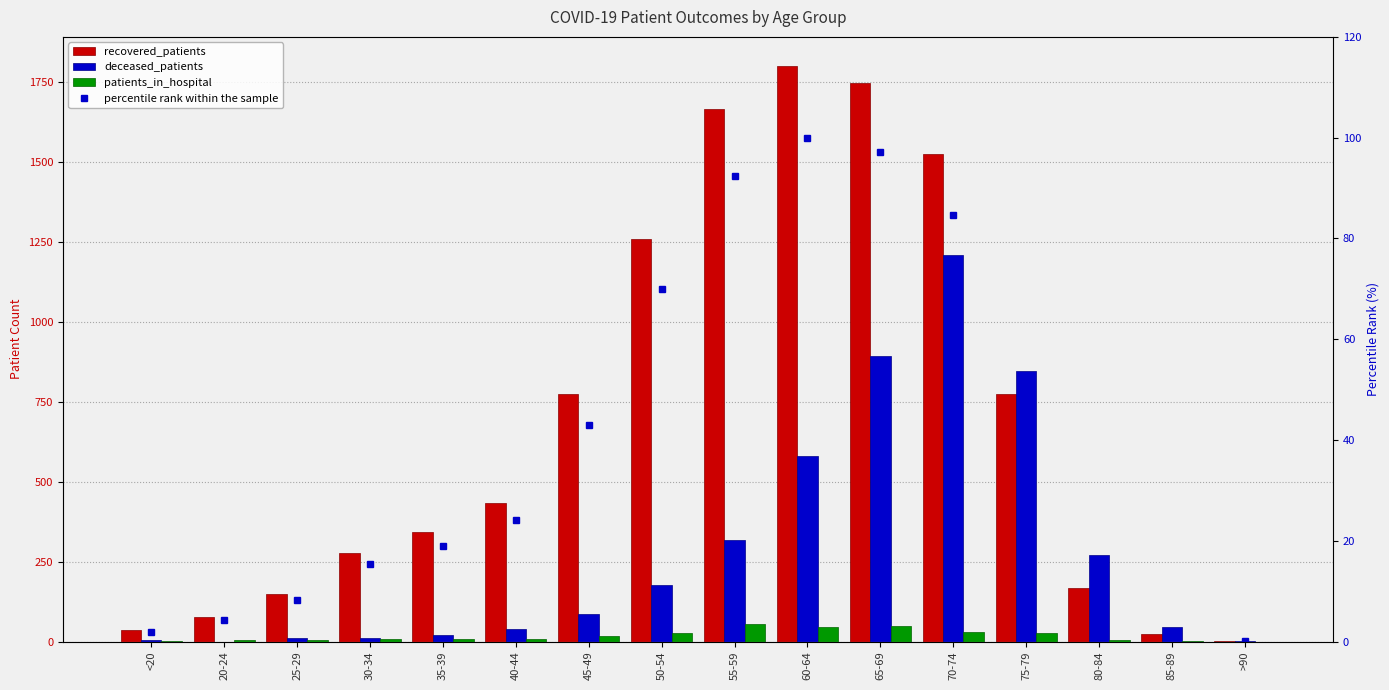

Are the bars grouped side by side (vs. stacked)?

Yes